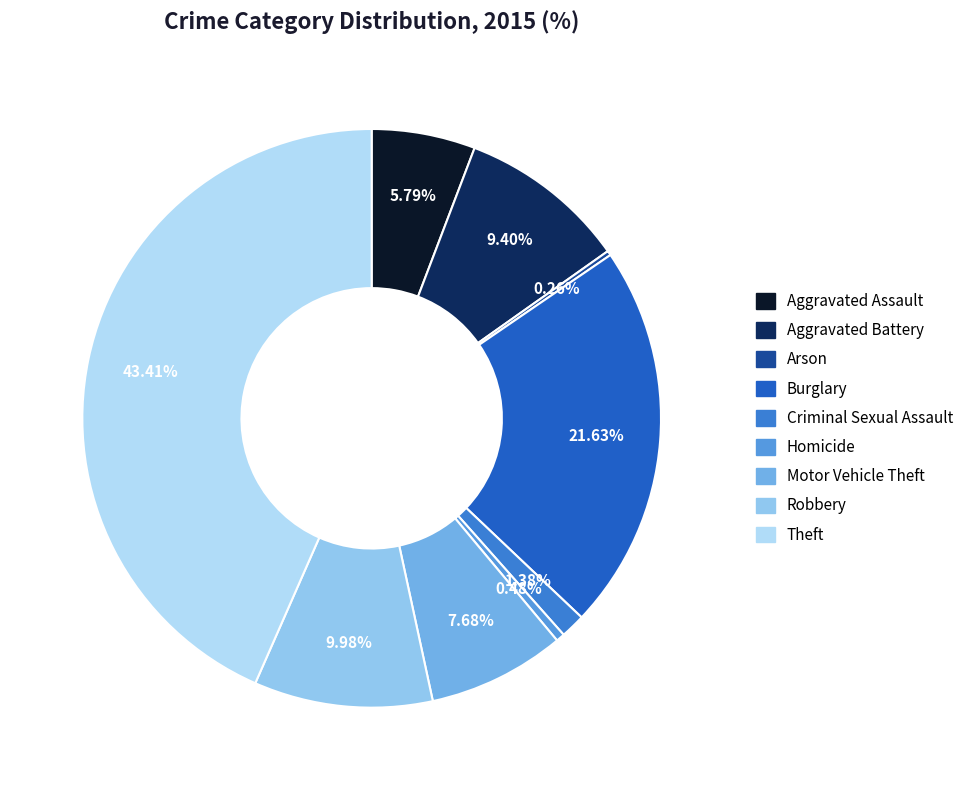

How much of the chart is everything except Aggravated Assault?

94.2%